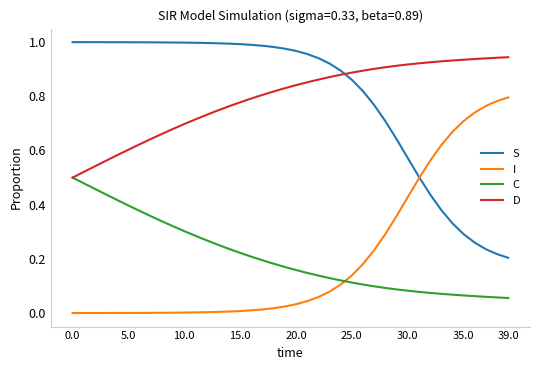

Which series ends up on top after the final intersection of C and I?

I